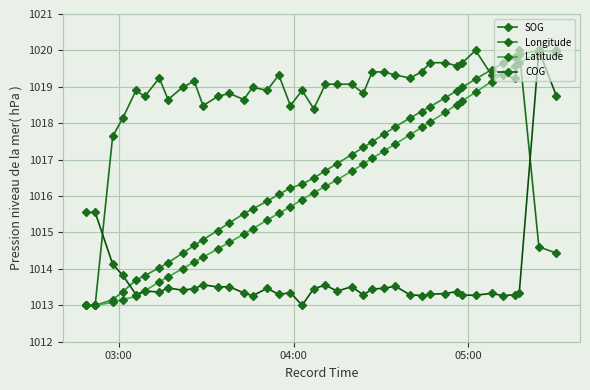

How many values in the Latitude series are below 1016?

19